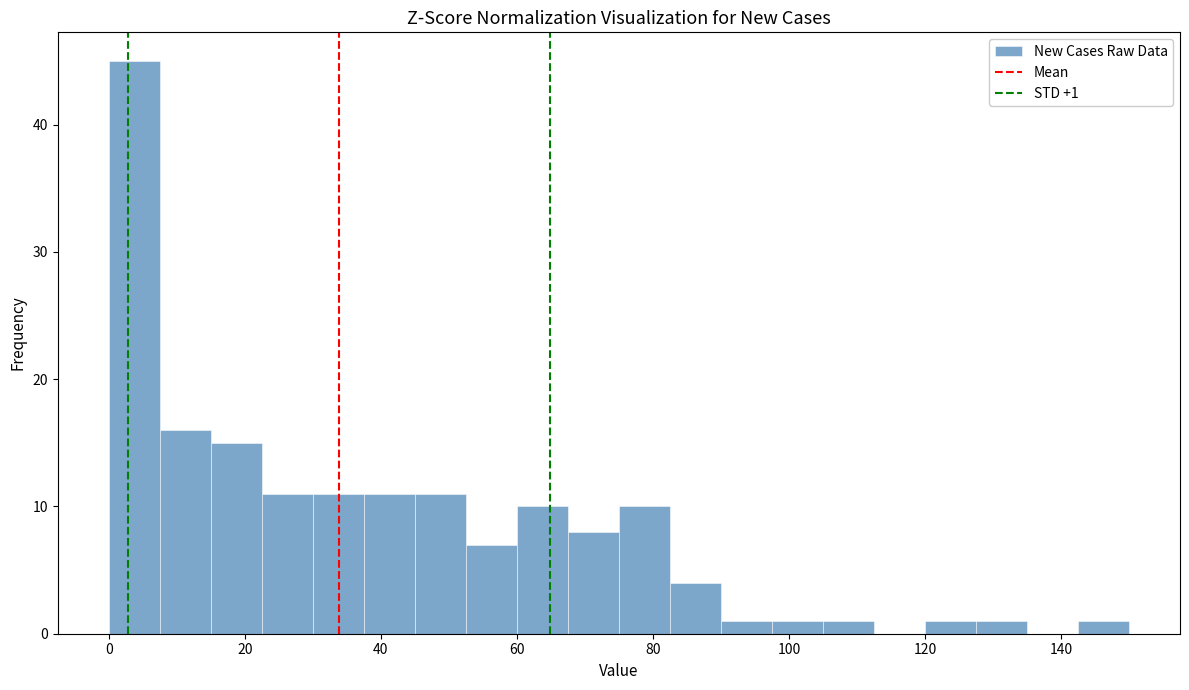

Read against the x-axis, roughly where is the centre of the tallest bar?

4